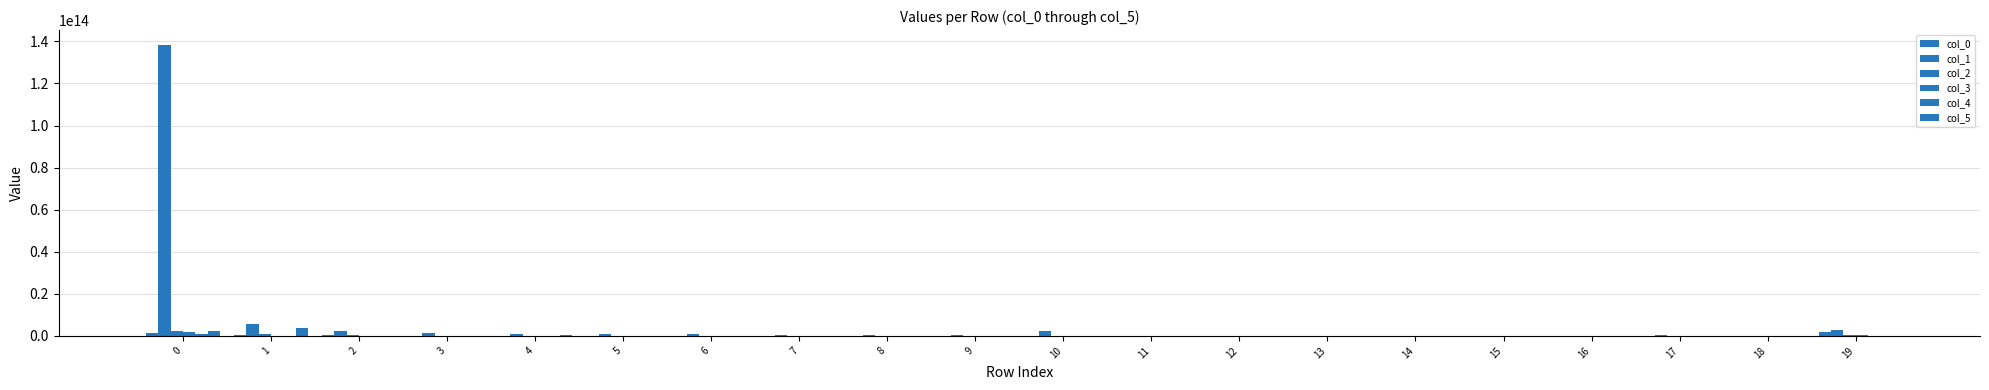

Between 0 and 18, which series saw the biggest shift?

col_1